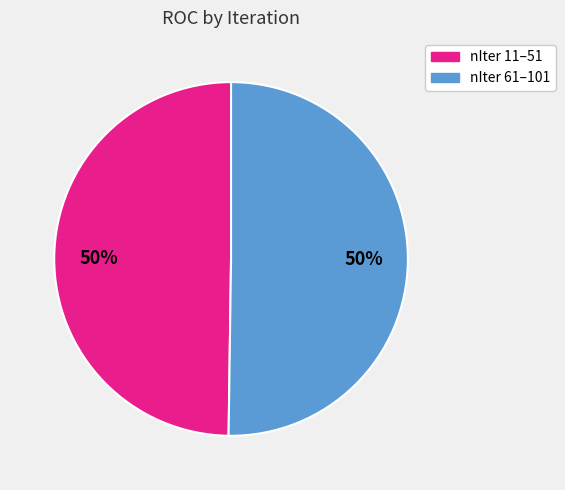

To the nearest percent, what is the average slice percentage?

50%